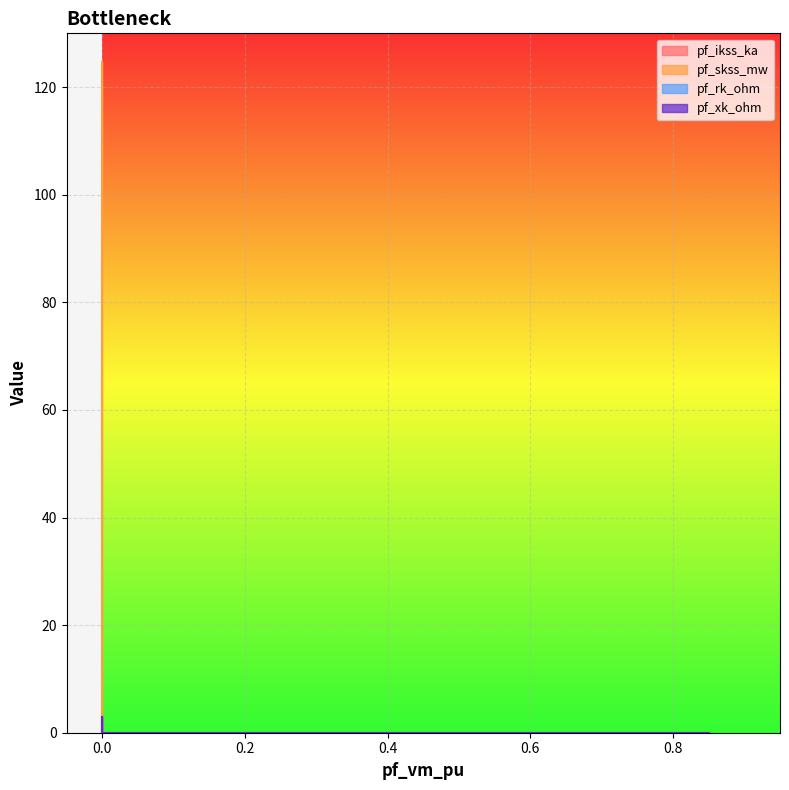

Which series has the largest range (max minus min)?

pf_skss_mw